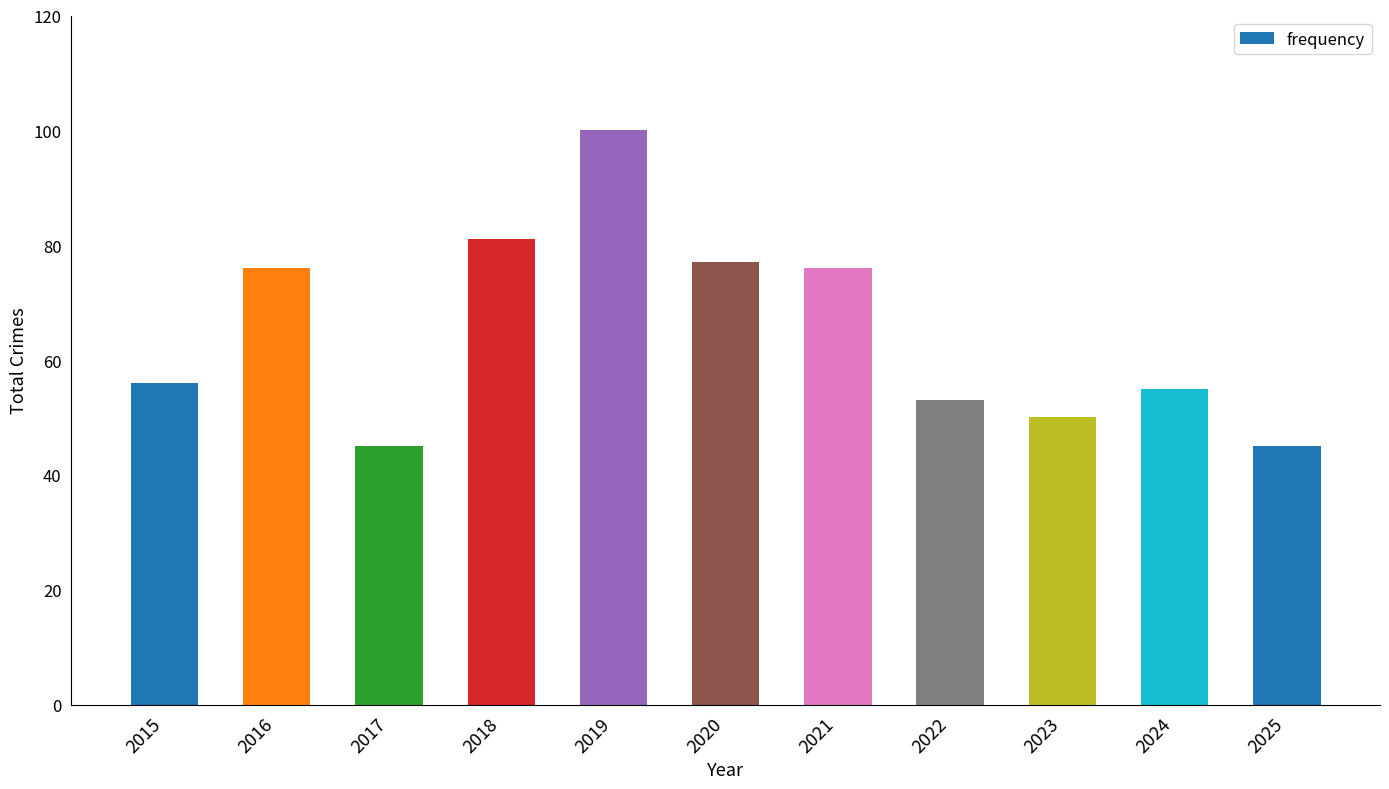

Reading left to right, list all the values displayed in this chart.

56	76	45	81	100	77	76	53	50	55	45